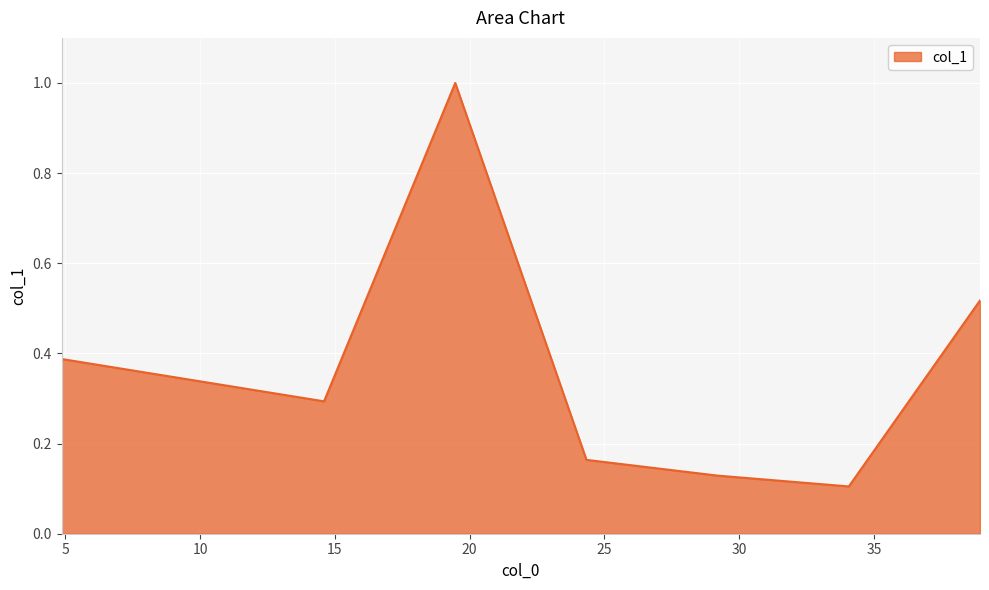

How many interior local peaks (higher than both neighbors) does the data have?

1